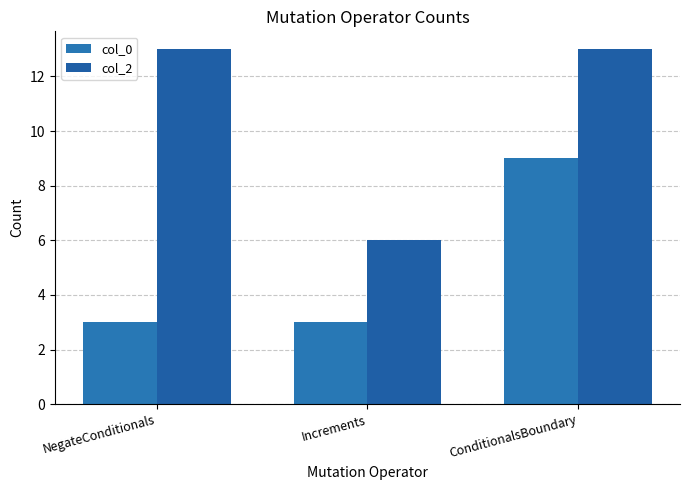

What is the label of the 1st bar from the left?

NegateConditionals